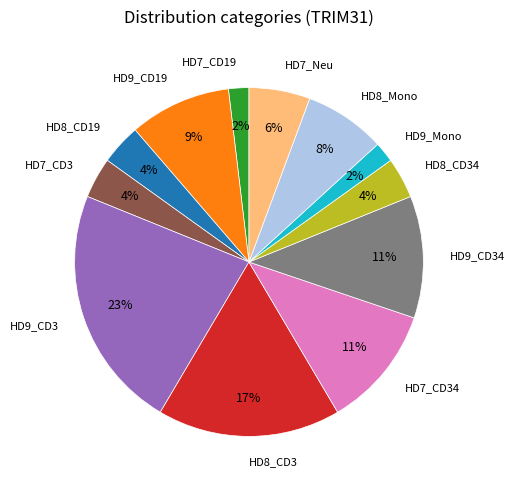

To the nearest percent, what is the average slice percentage?

8%